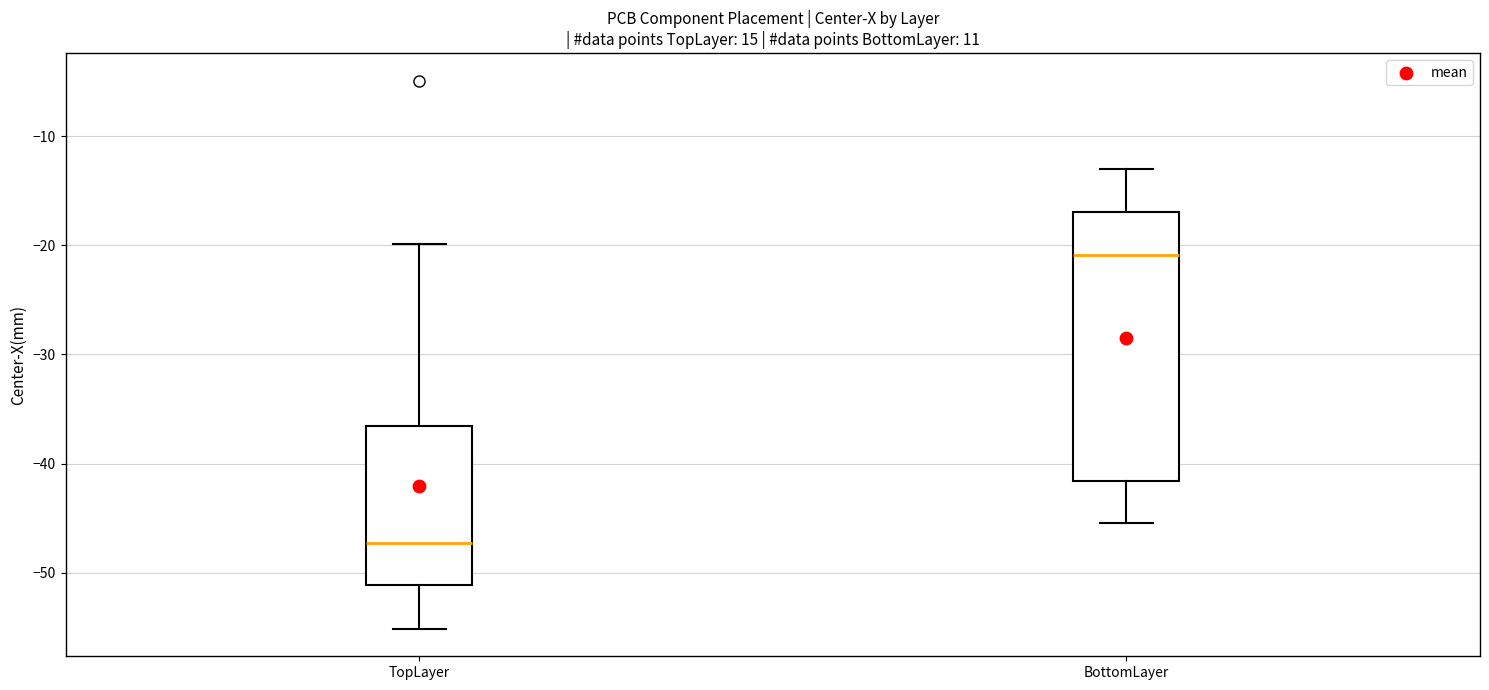

Where does the upper whisker of the box for TopLayer end on the y-axis? The values are not printed on the chart, so give them approximately, as read against the axis.

-20